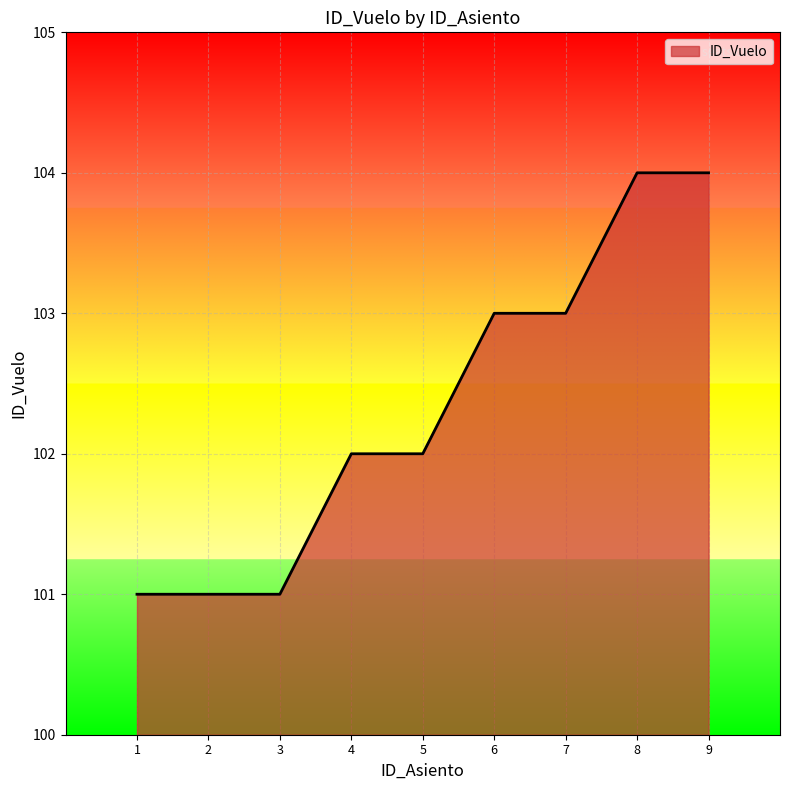

Reading left to right, extract all data points from this chart.

101	101	101	102	102	103	103	104	104